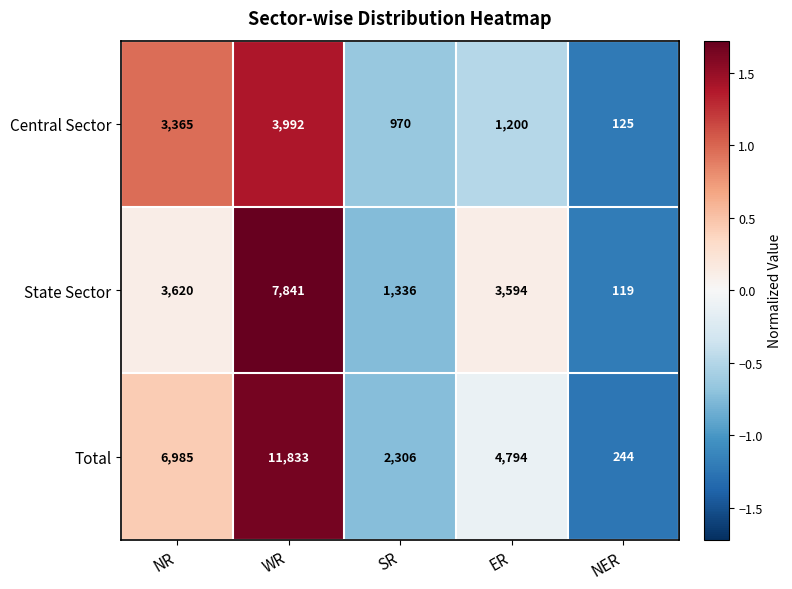

What is the total value across all series at NER?

488